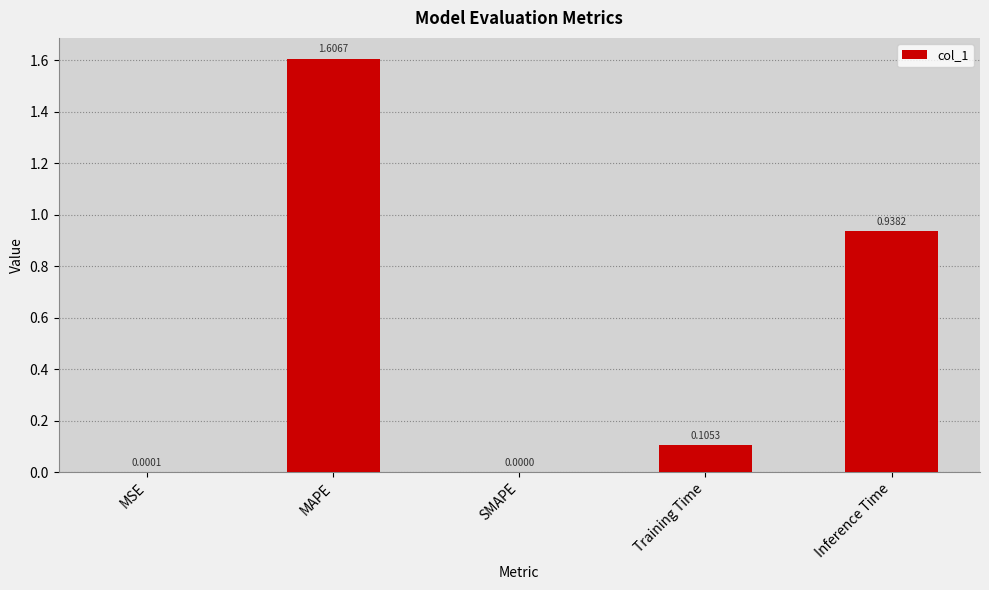

At which label is the value closest to 0?

SMAPE